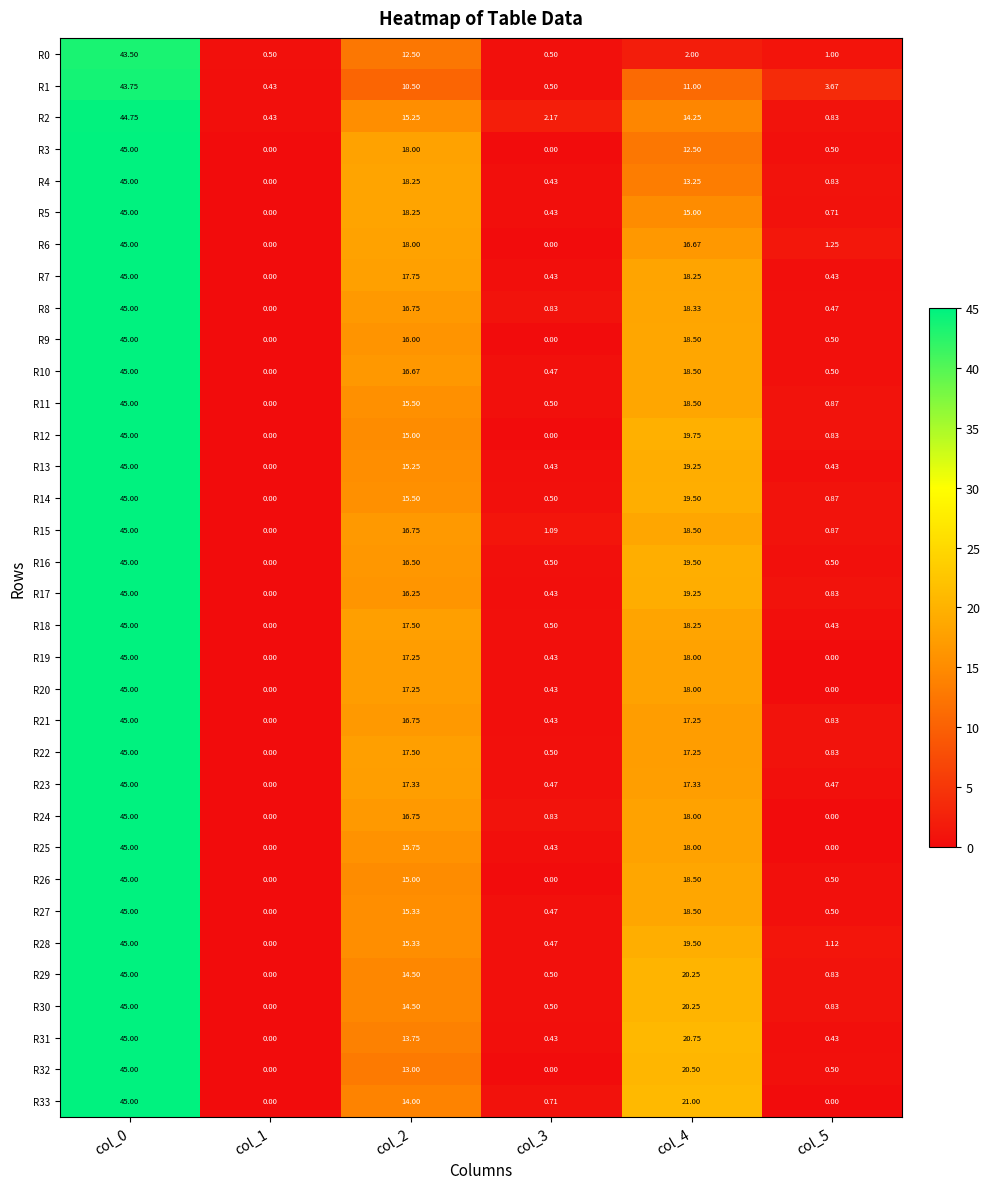

Is the value of R10 at col_0 greater than the value of R22 at col_4?

Yes